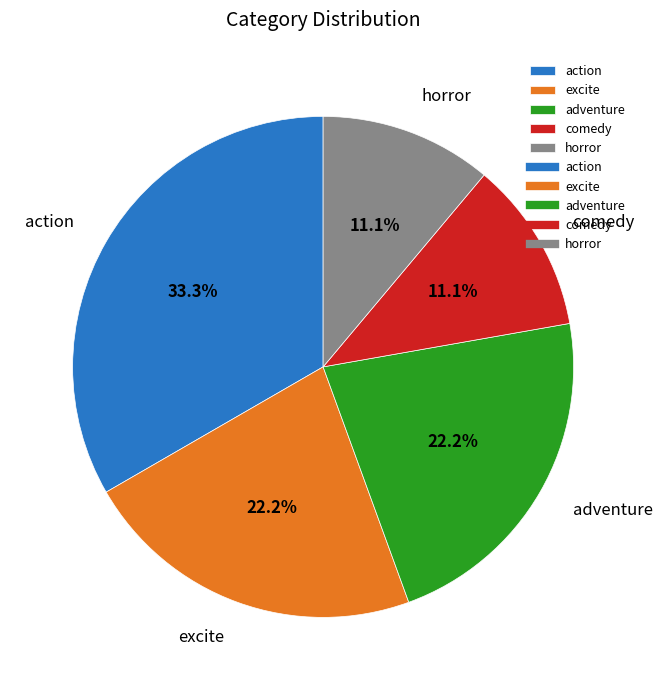

What is the largest slice in the pie chart?

action